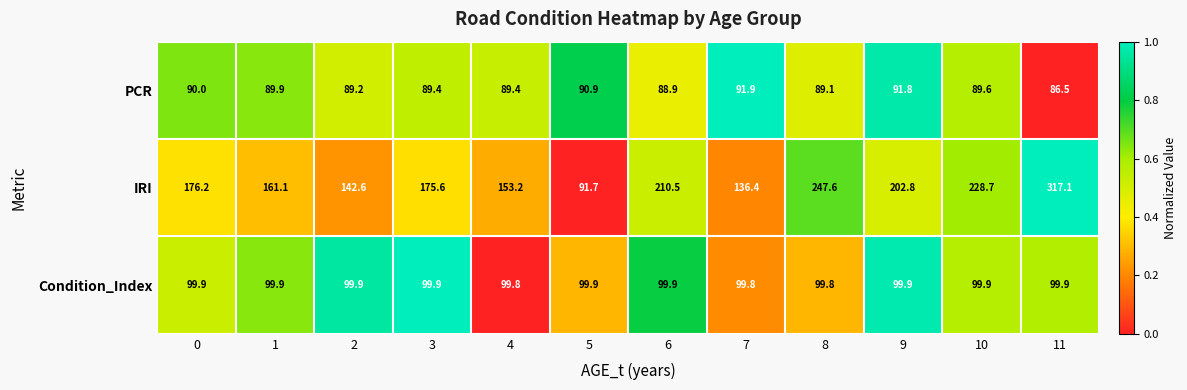

Which series has the widest spread of values?

IRI